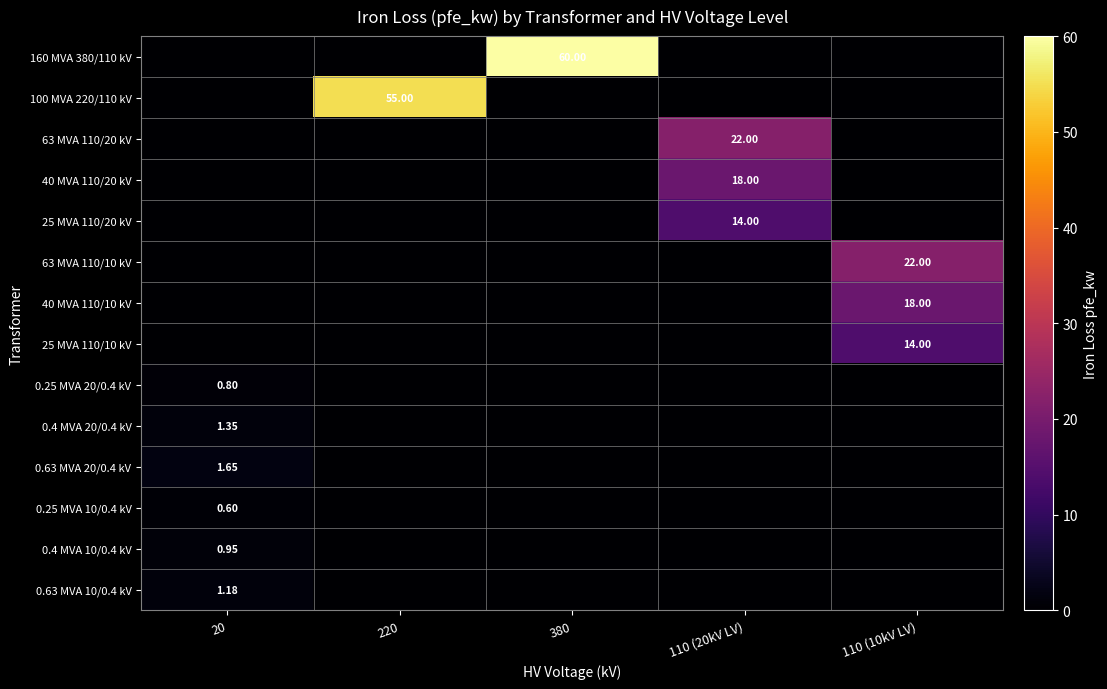

Is the value of 40 MVA 110/20 kV at 110 (20kV LV) greater than the value of 0.63 MVA 20/0.4 kV at 20?

Yes